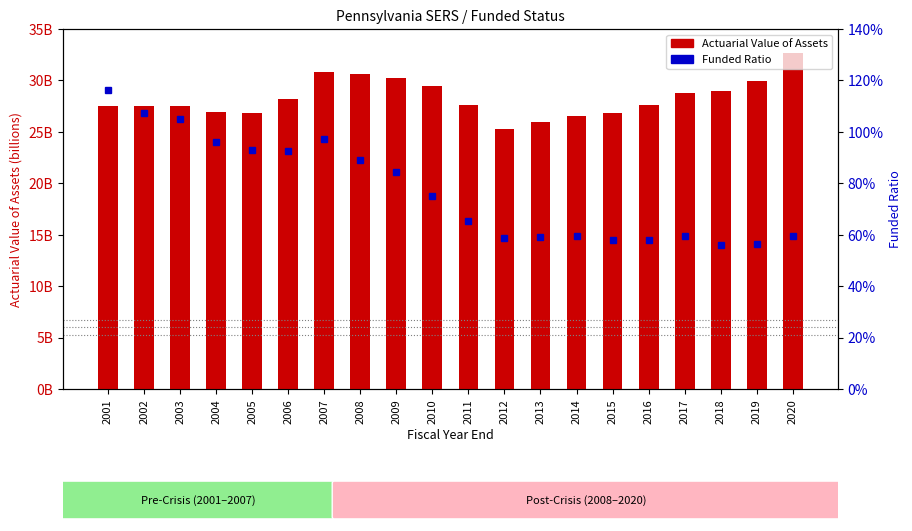

What is the difference between the maximum and second lowest values in the Actuarial Value of Assets series?

6728275000.0